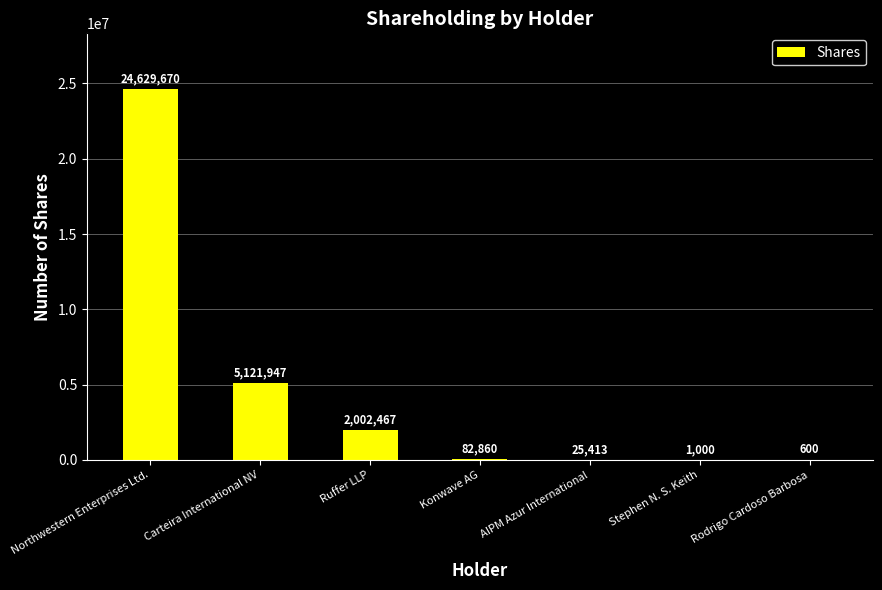

Reading right to left, list all the values displayed in this chart.

Rodrigo Cardoso Barbosa=600	Stephen N. S. Keith=1000	AIPM Azur International=25413	Konwave AG=82860	Ruffer LLP=2002467	Carteira International NV=5121947	Northwestern Enterprises Ltd.=24629670